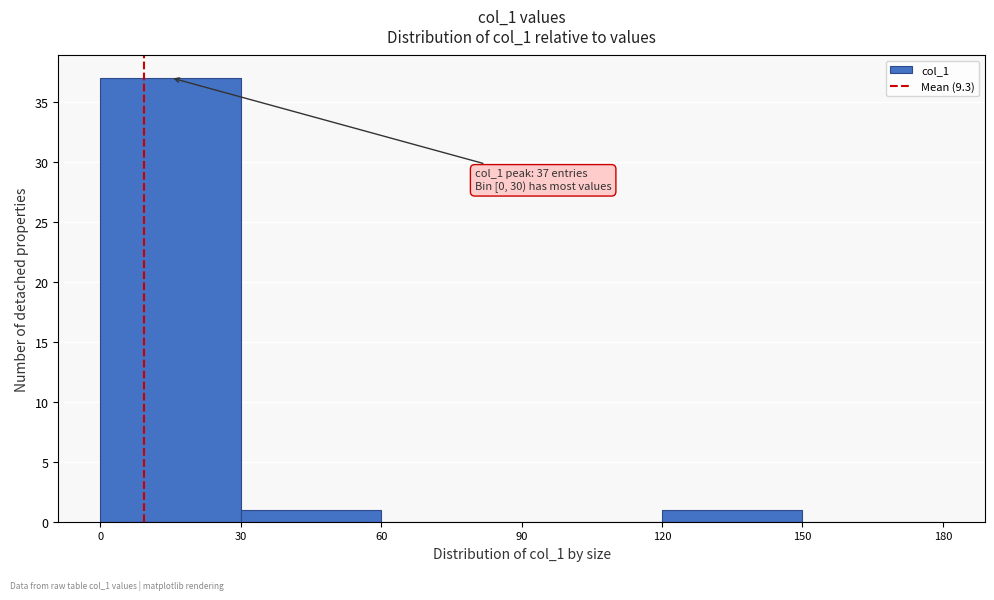

Over which range of the x-axis is the bar tallest?

0 to 30